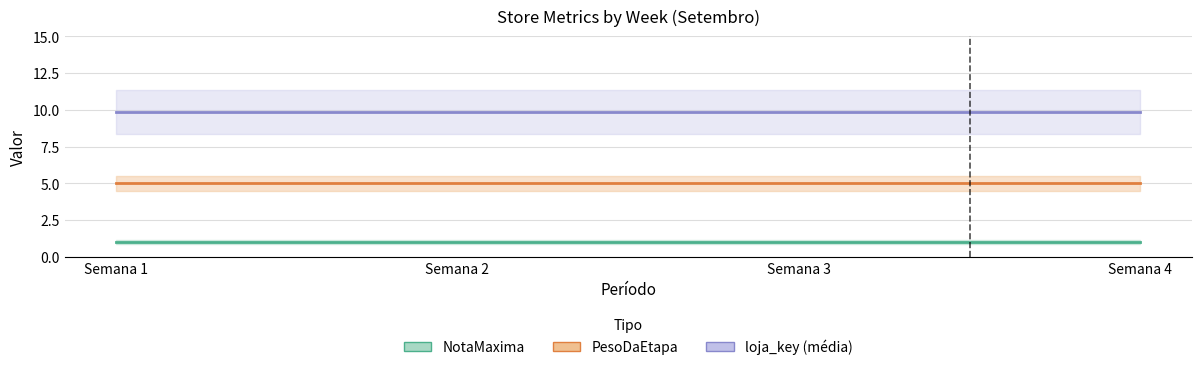

Is it true that PesoDaEtapa equals 8.0 at Semana 1?

False